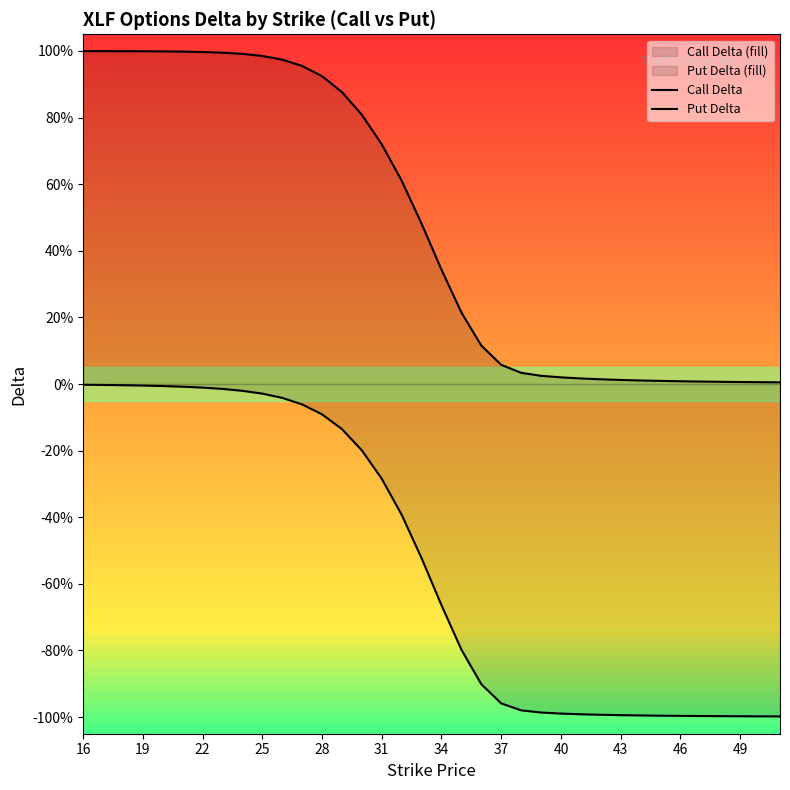

The Put Delta series shows -0.5 at 43. True or false?

False